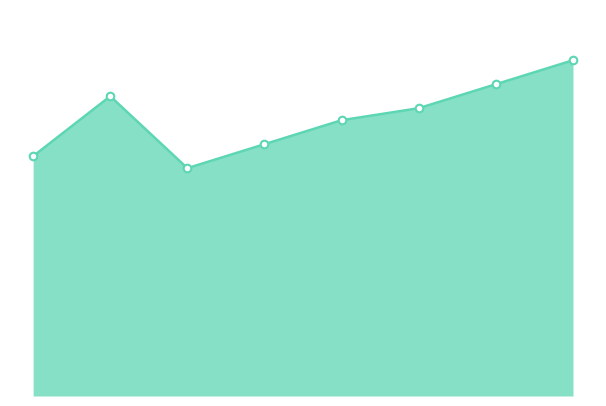

Is this an area chart (filled region under the line)?

Yes